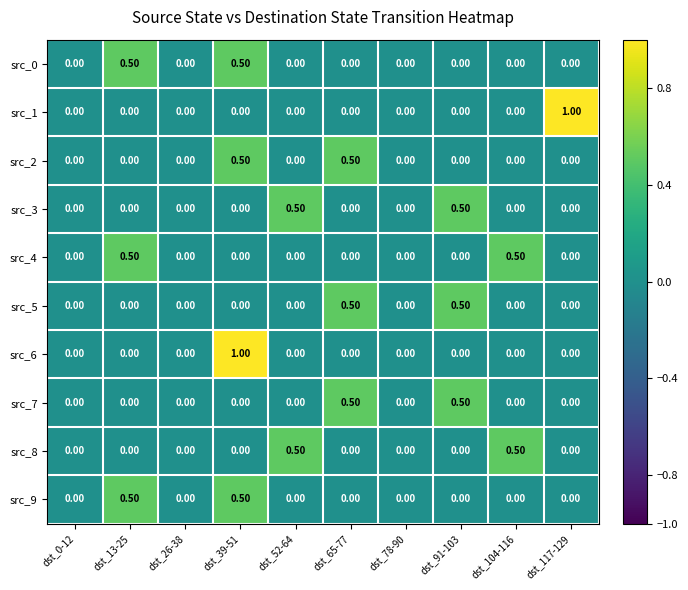

What is the difference between the highest and lowest values at dst_104-116?

0.5